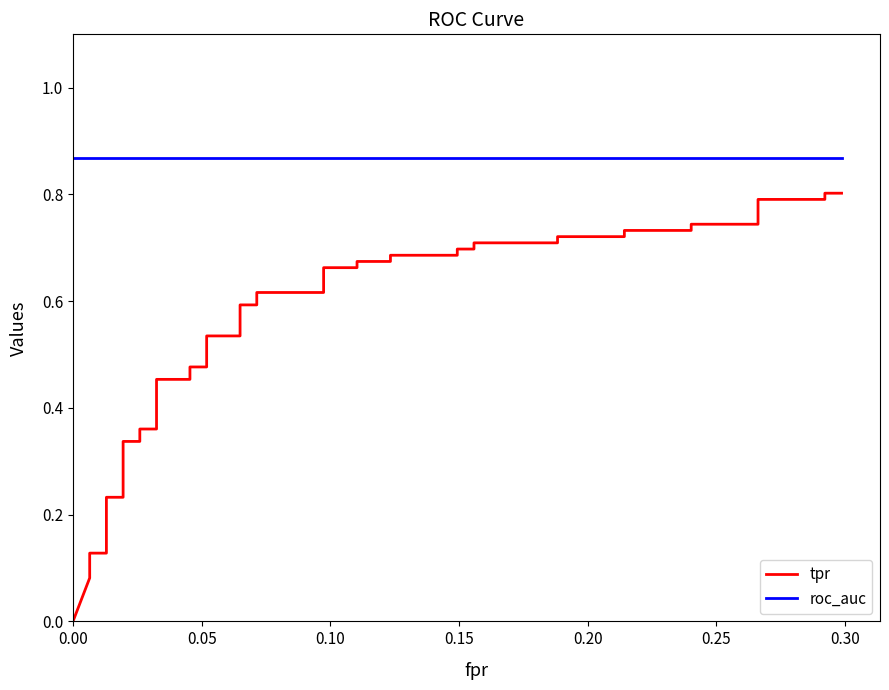

True or false: tpr has a value of 1.0 at 32.

False